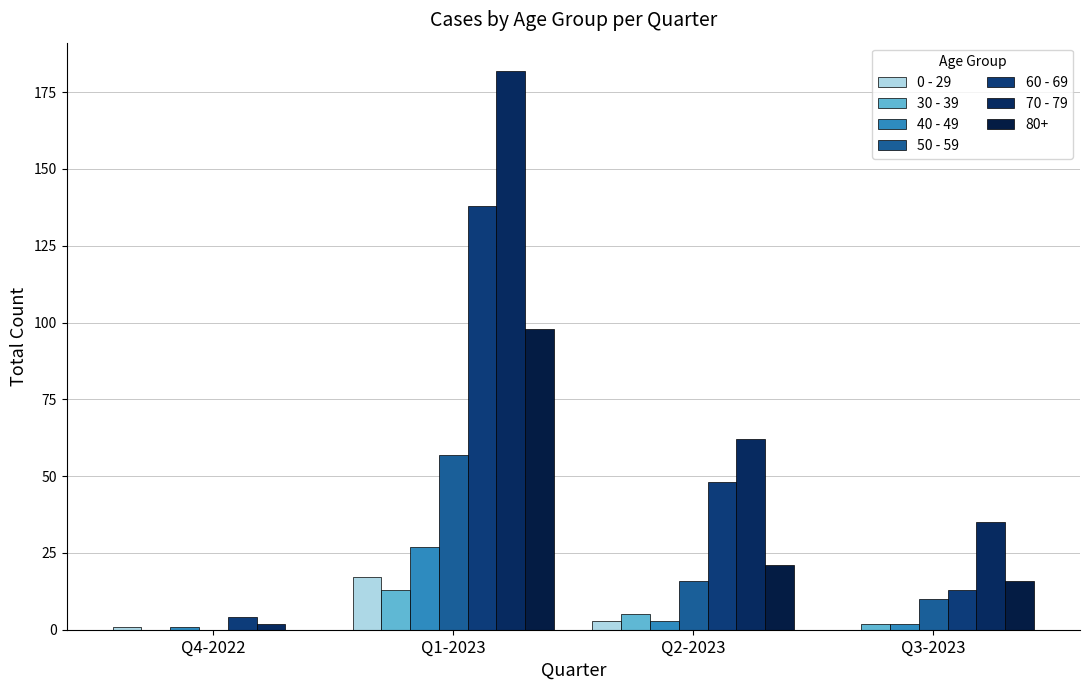

How many groups of bars are there?

4